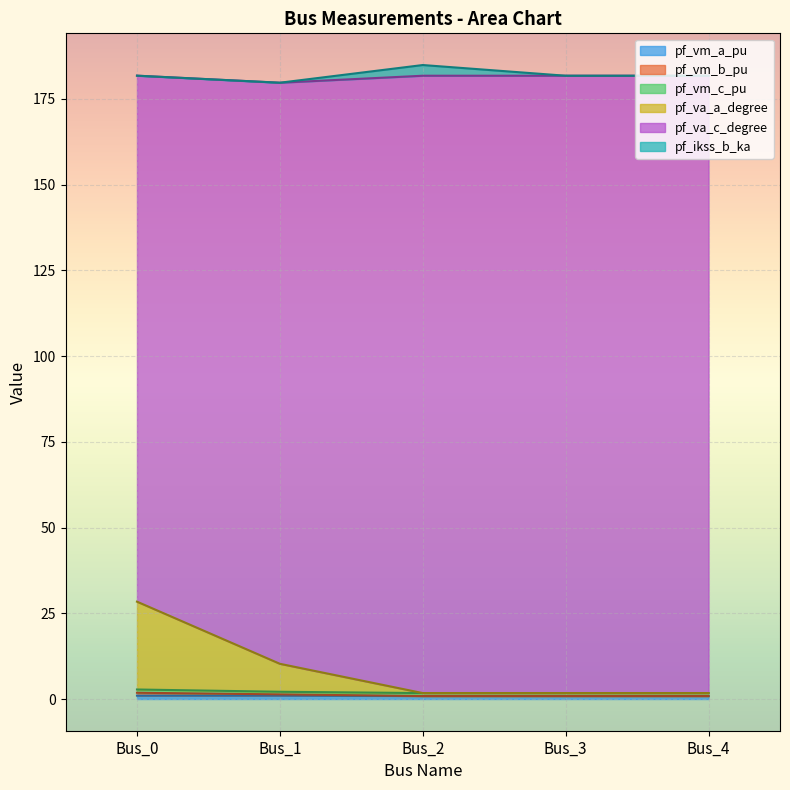

What is the minimum value shown in the chart?

0.9